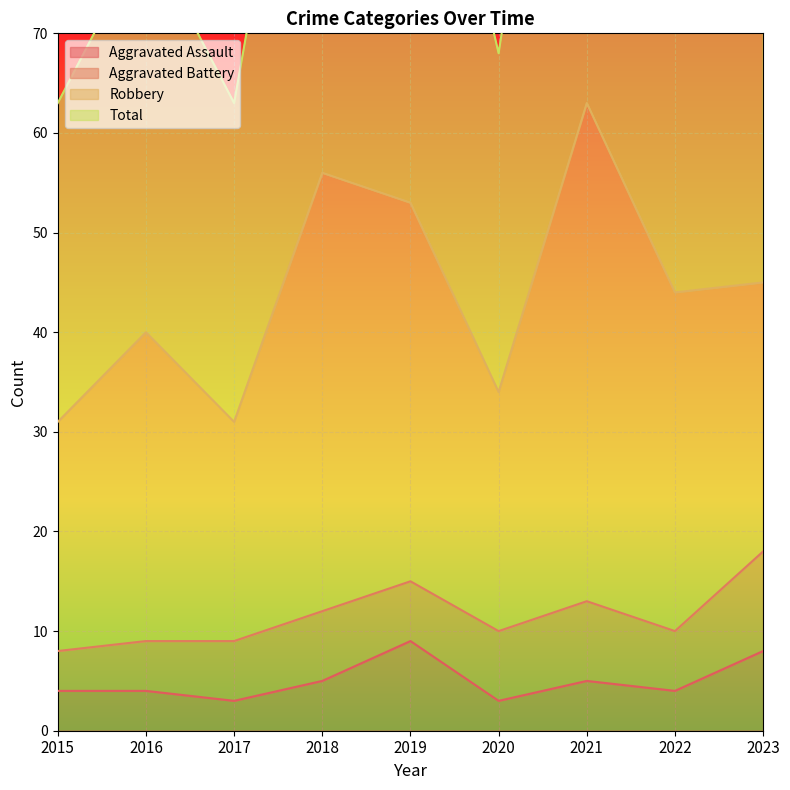

Does the chart display data point markers on the line(s)?

No